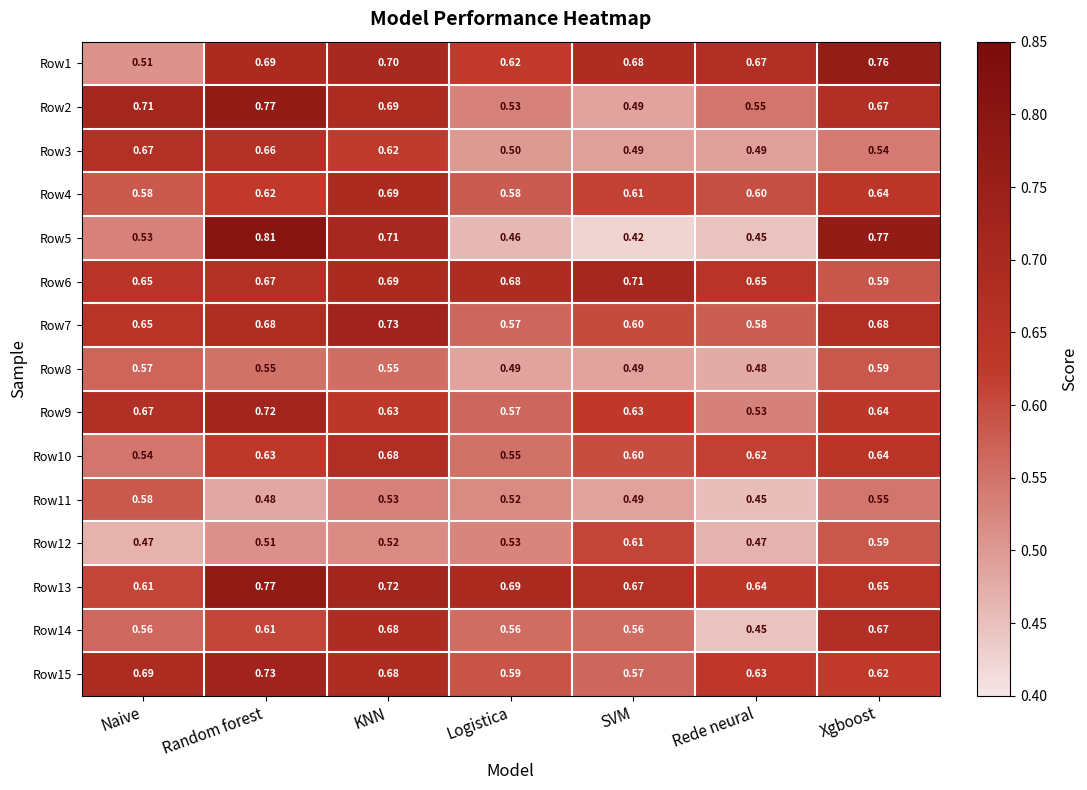

Which category has the highest value in the Row2 series?

Random forest